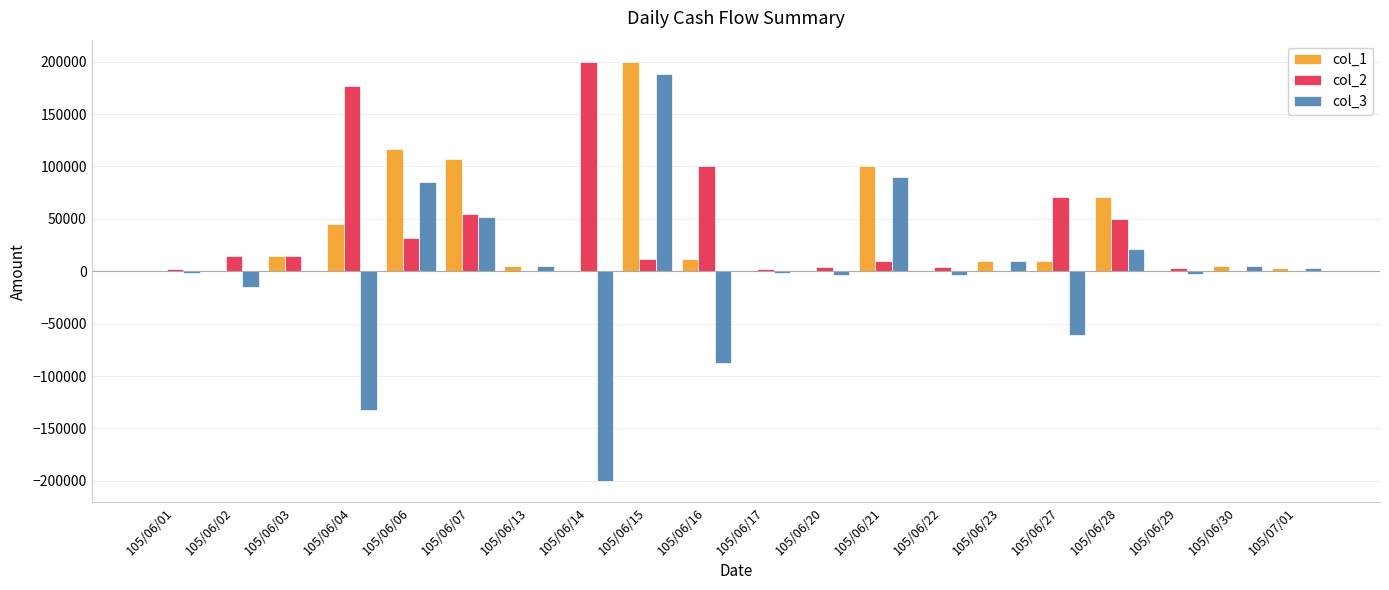

Count the number of data series in this chart.

3